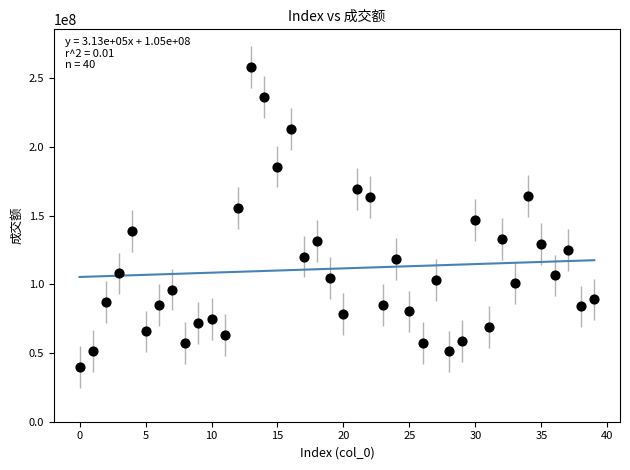

What is the range of Y values (max minus min)?

217802684